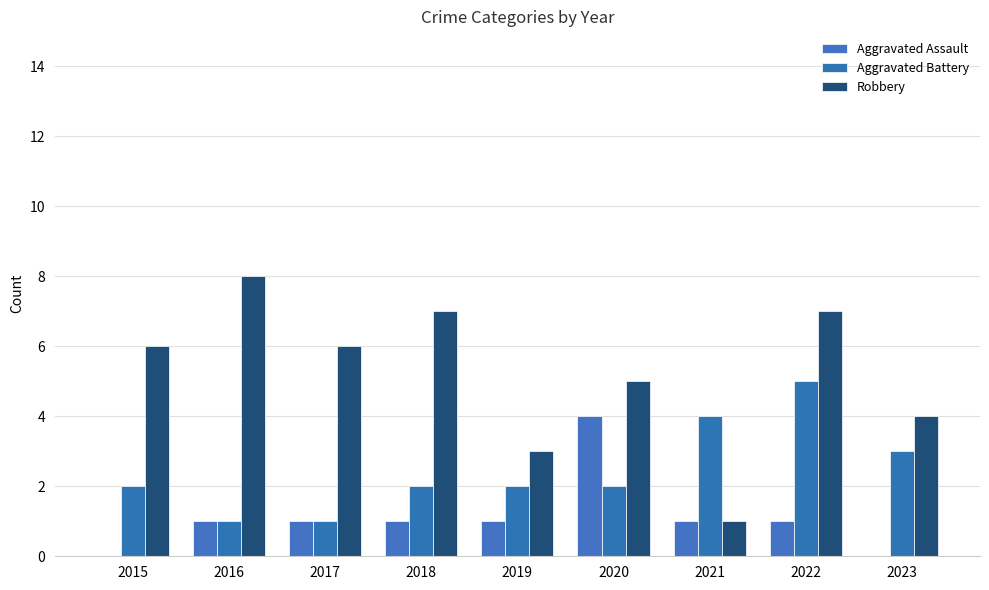

How many groups of bars are there?

9